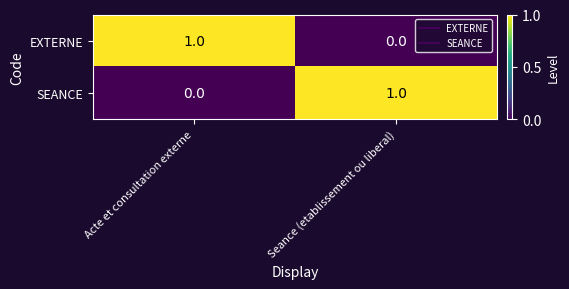

Which category has the lowest value in the EXTERNE series?

Seance (etablissement ou liberal)